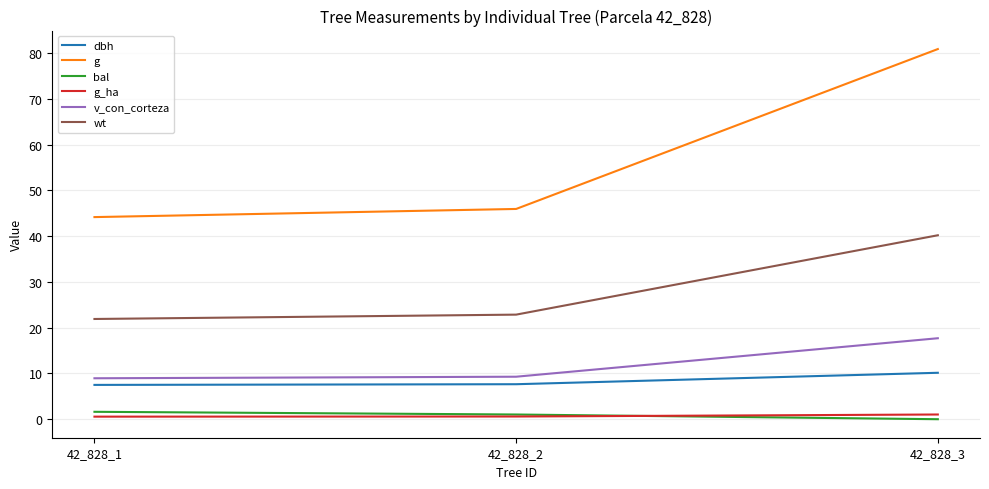

What are all the series names shown in the legend?

dbh, g, bal, g_ha, v_con_corteza, wt